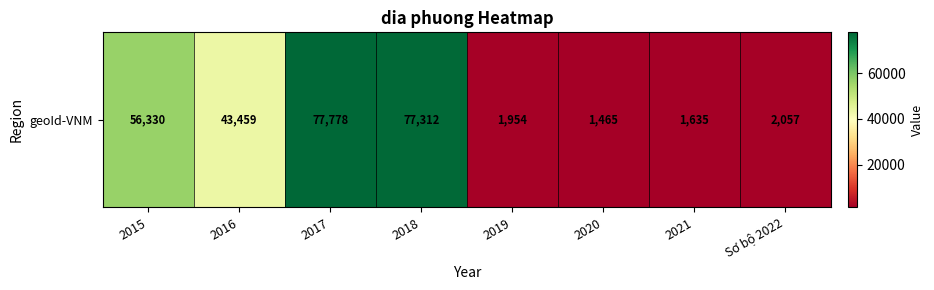

Is it true that the value at 2021 is 471?

False